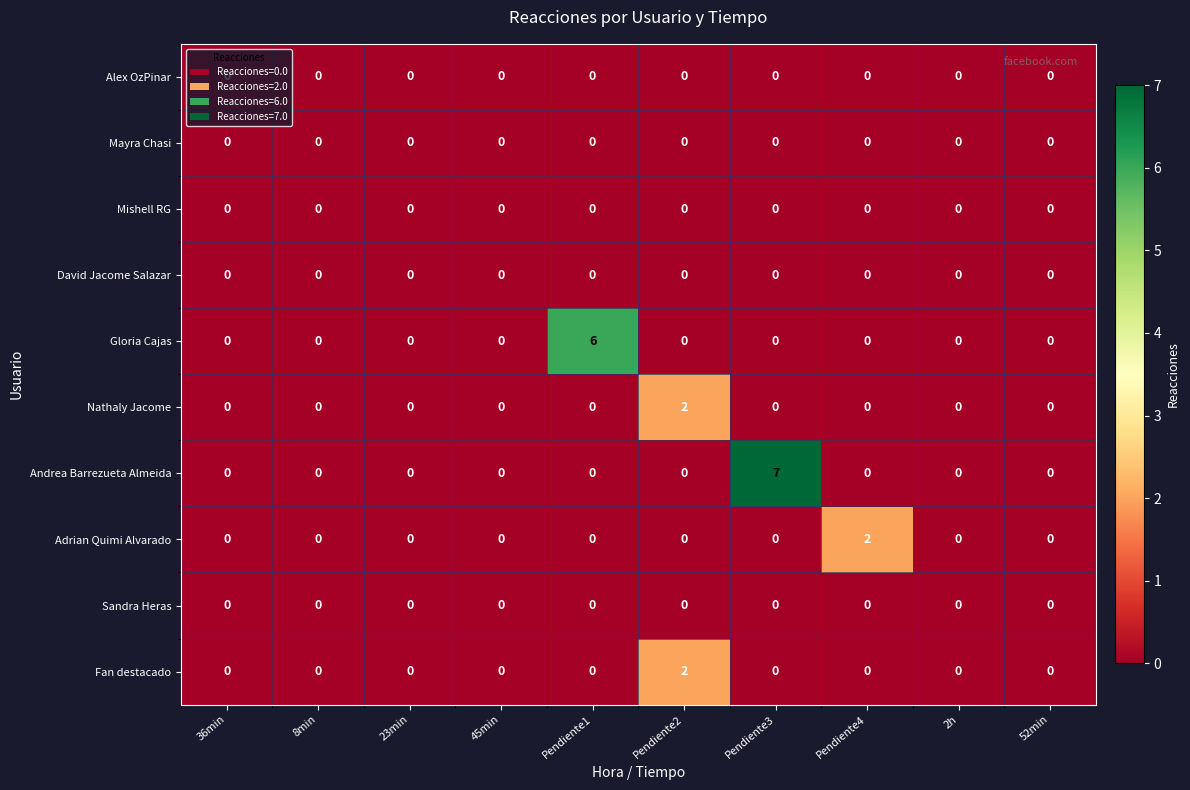

Which series changed the most between Pendiente3 and 52min?

Andrea Barrezueta Almeida